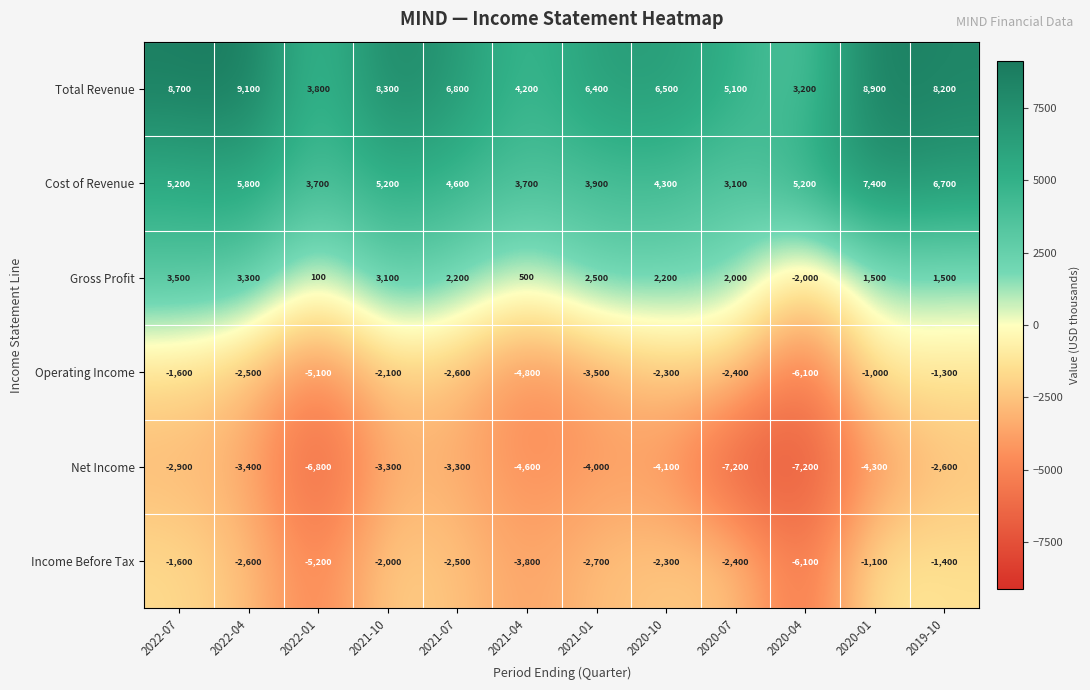

Which label corresponds to the largest value in the chart?

2022-04